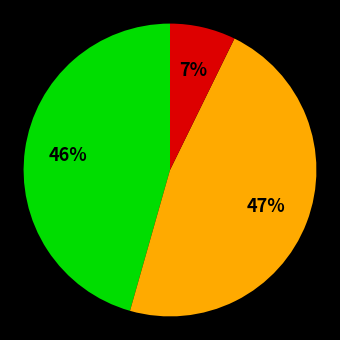

To the nearest percent, what is the difference between the largest and smallest slice percentages?

40%